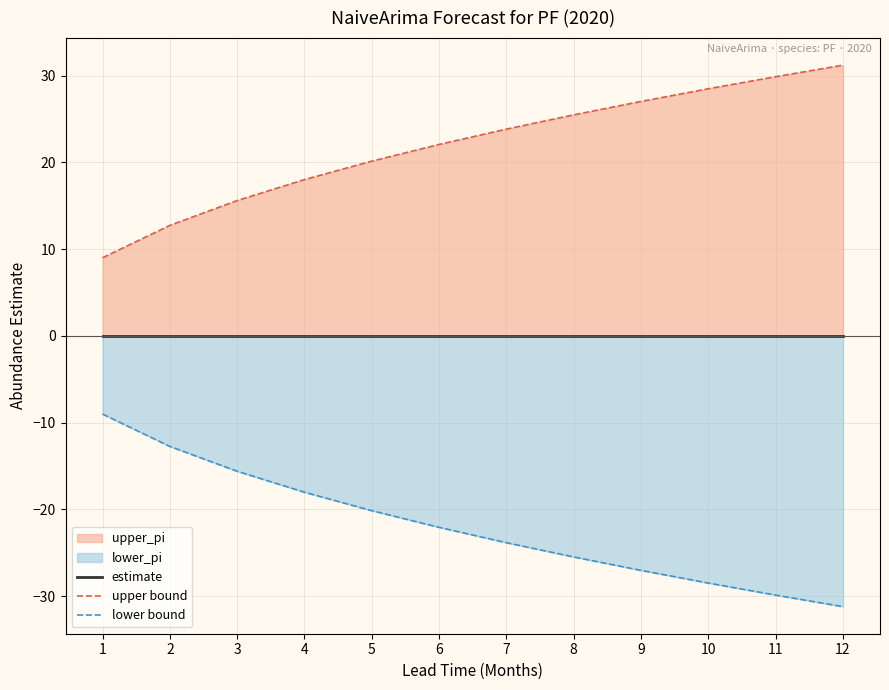

Is it true that lower bound equals -22.1 at 6?

True